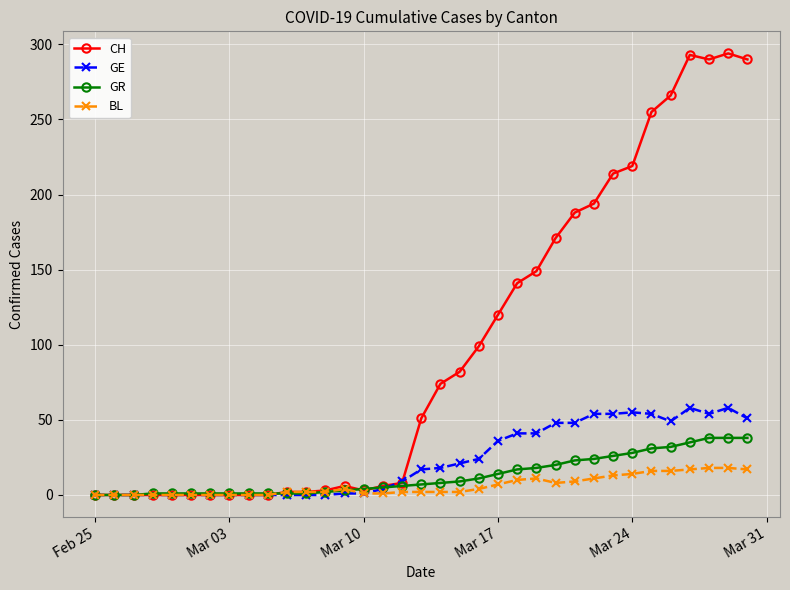

Rank the series by their maximum value, from lowest to highest.

BL, GR, GE, CH